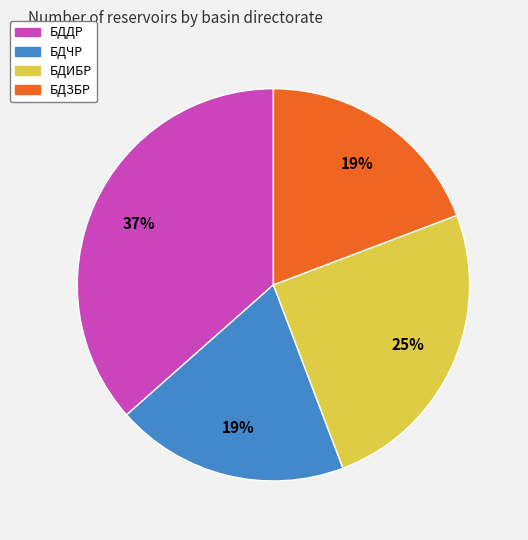

Do БДДР and БДЧР together represent more than half of the pie?

Yes